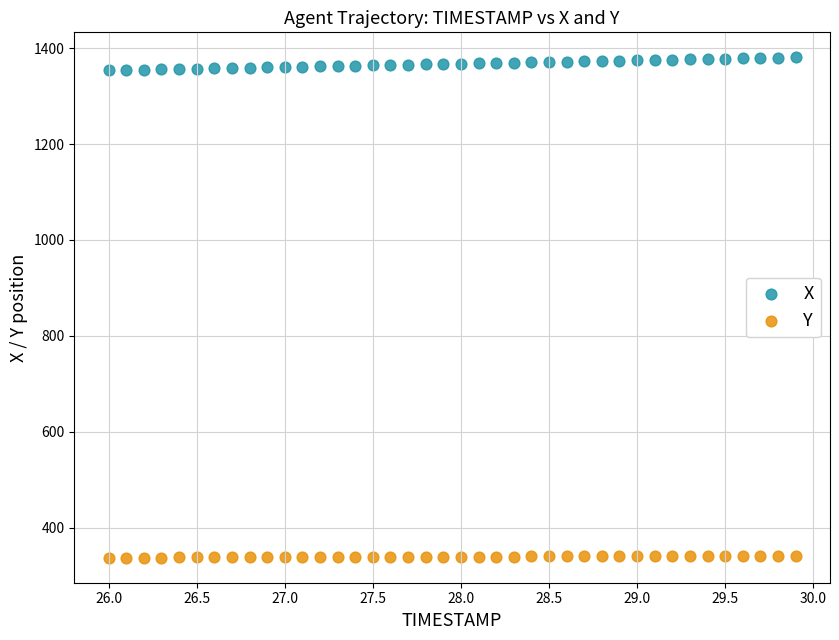

Which series contains the lowest Y value?

Y